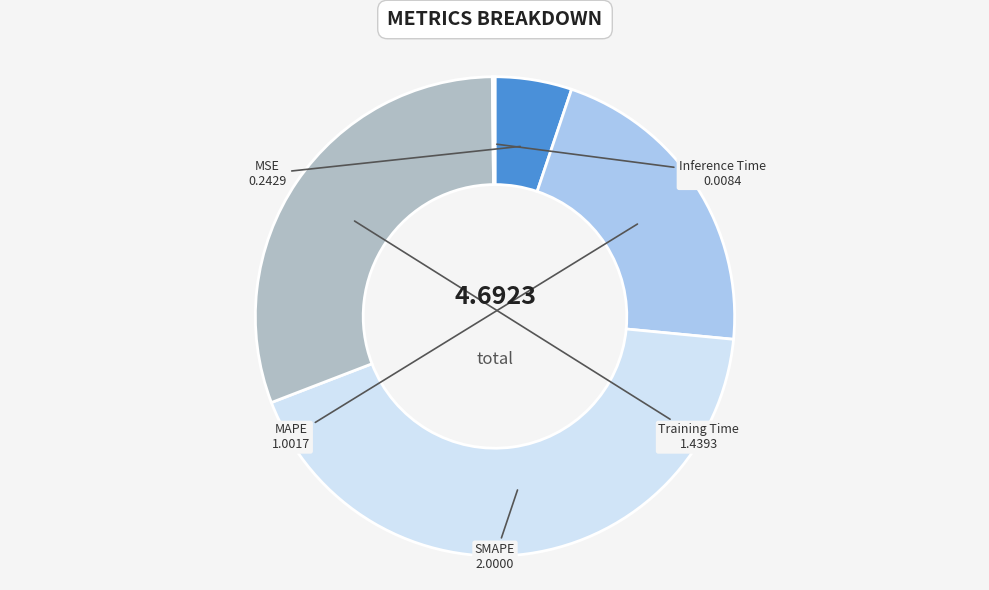

Is MSE the majority of the pie?

No